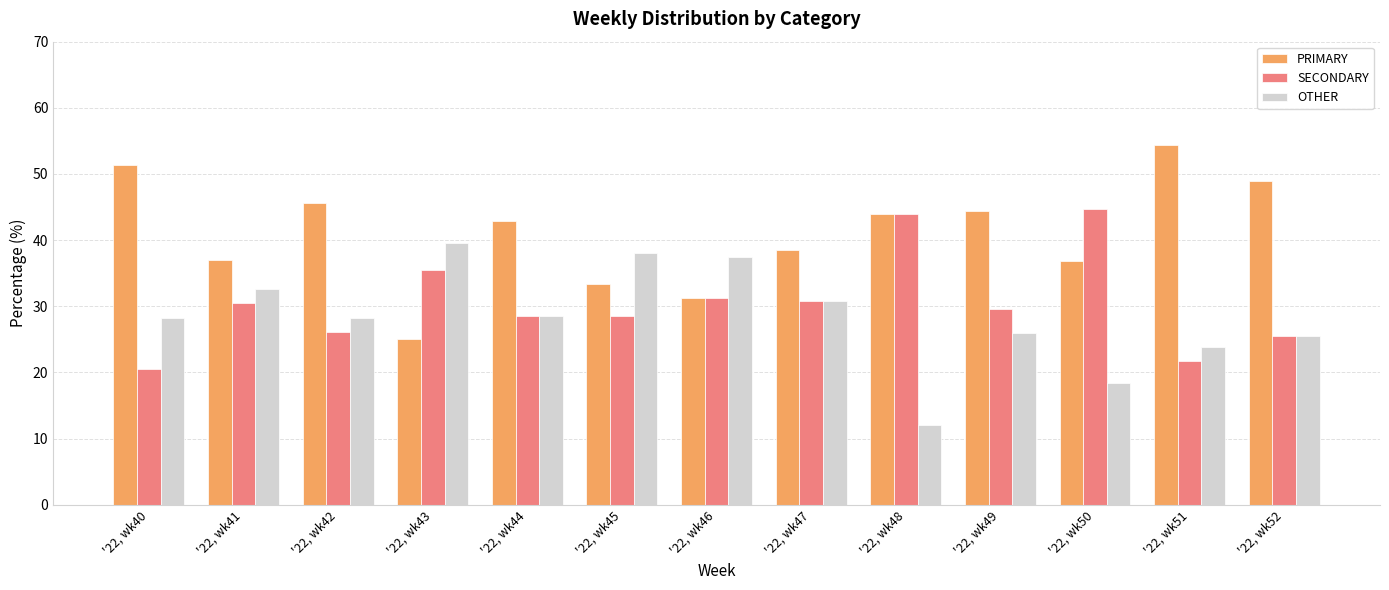

Which category has the highest value in the SECONDARY series?

'22, wk50